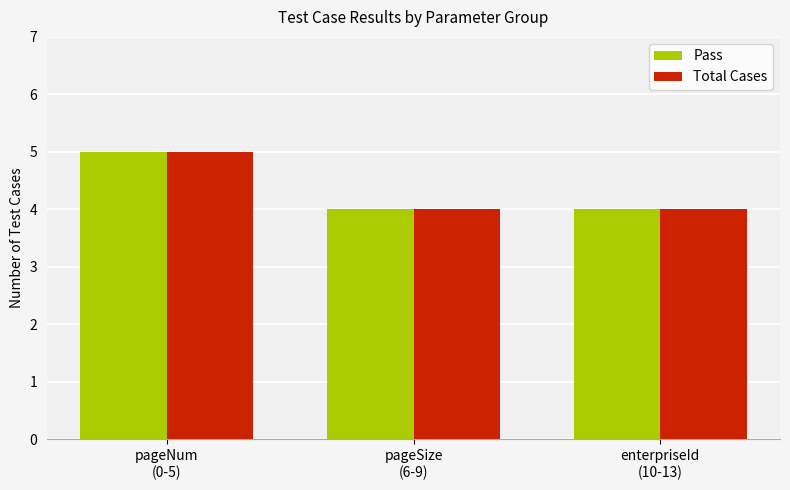

How many Pass values are between 4 and 5?

3